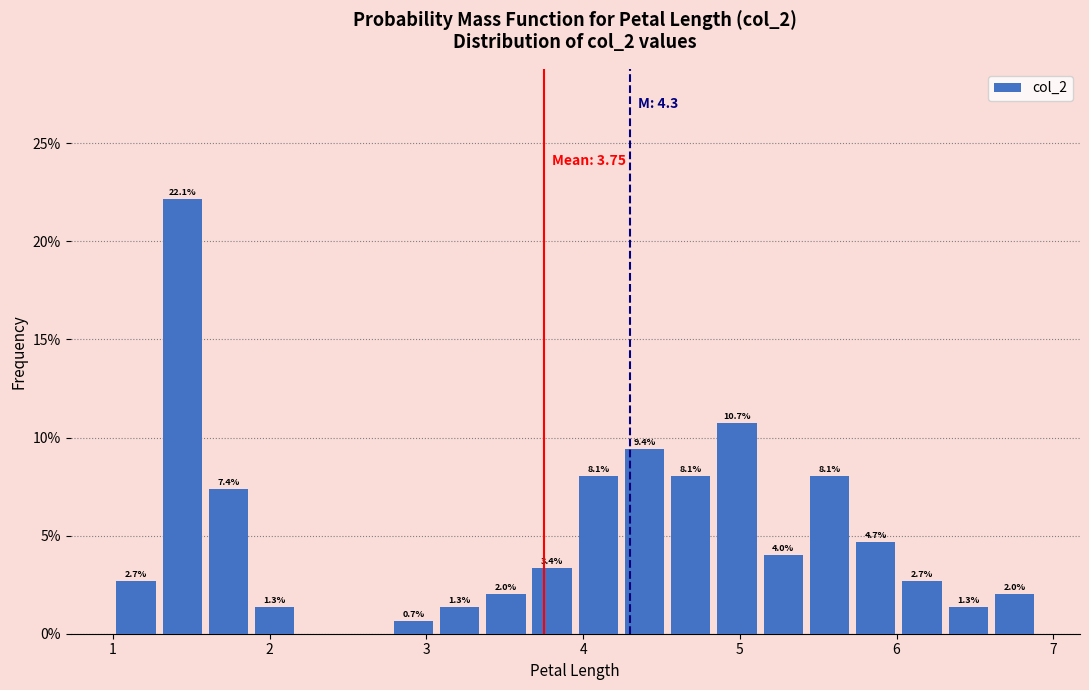

Read against the x-axis, roughly where is the centre of the tallest bar?

1.4